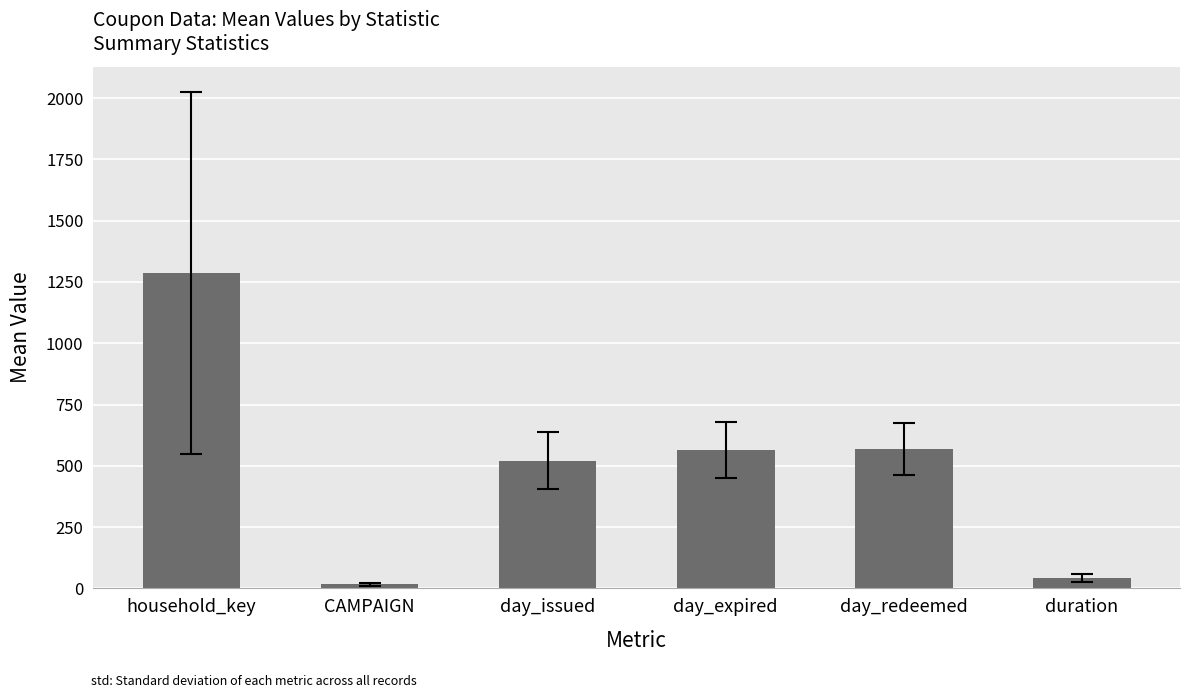

How many values exceed 564?

3